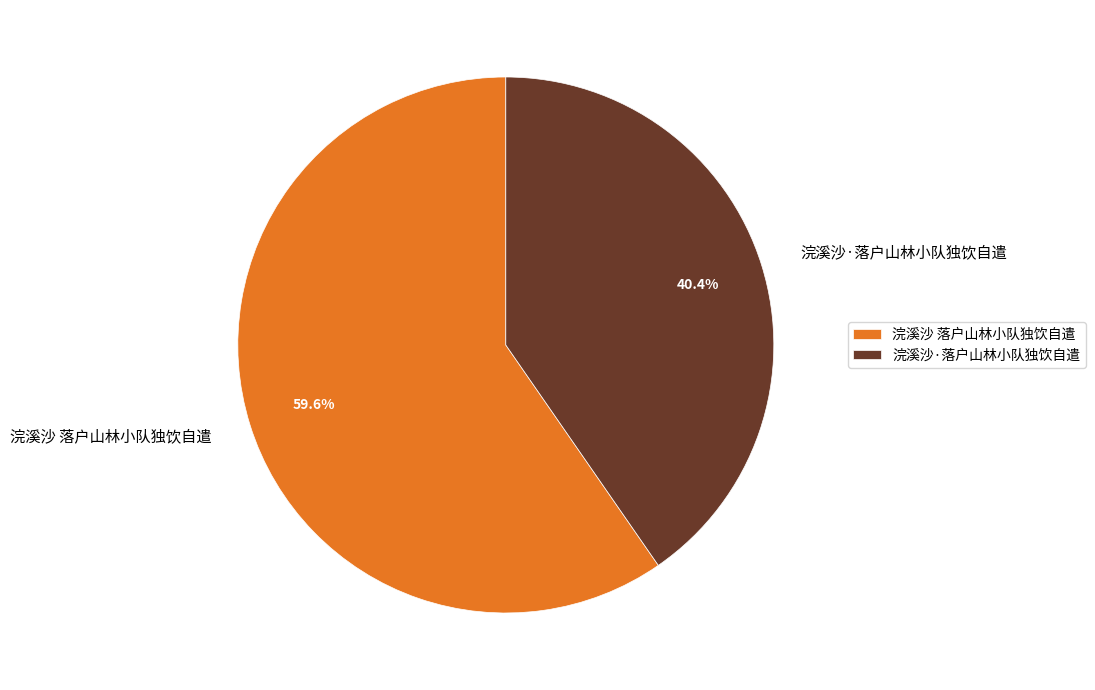

True or false: 浣溪沙 落户山林小队独饮自遣 accounts for 67% of the total.

False